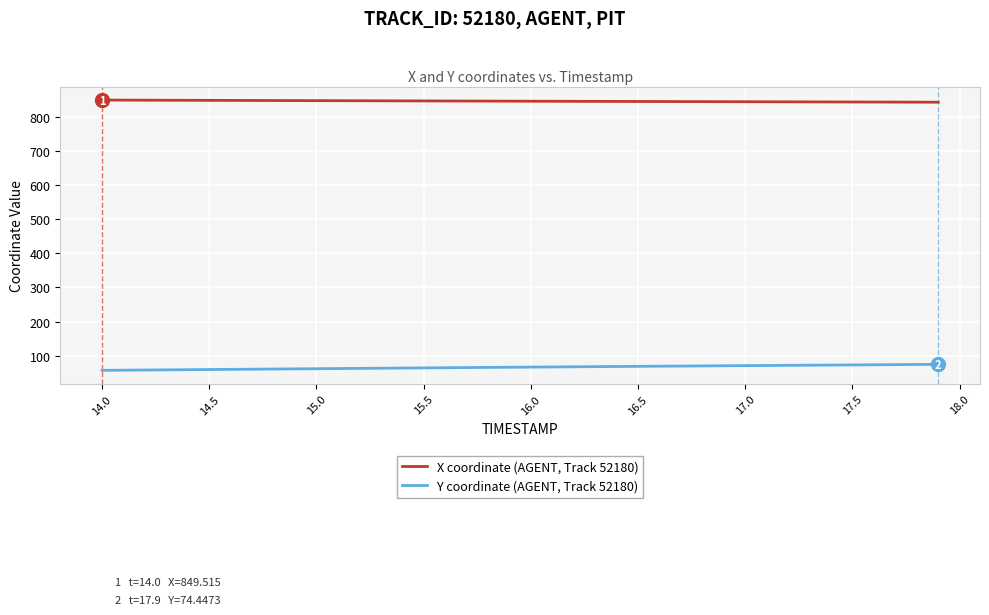

What is the smallest value displayed?

56.9